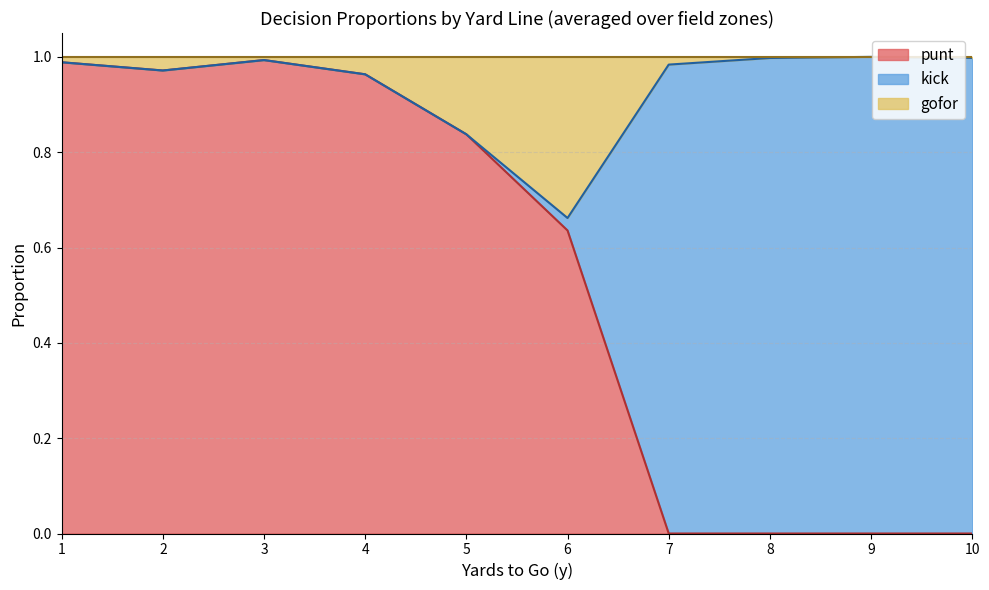

Does the chart display data point markers on the line(s)?

No